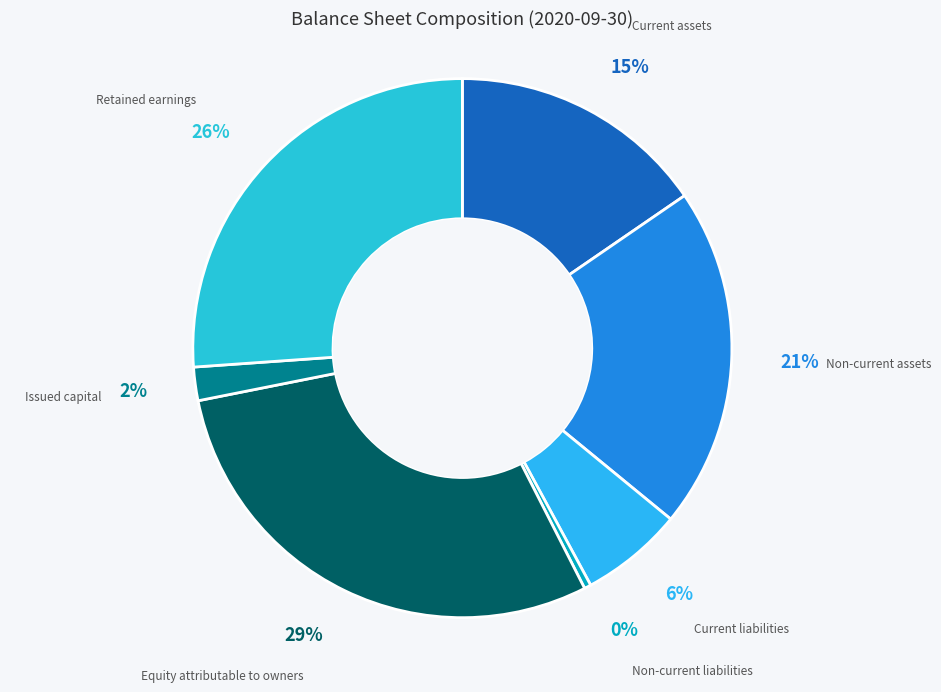

Does Non-current assets account for over 50% of the chart?

No